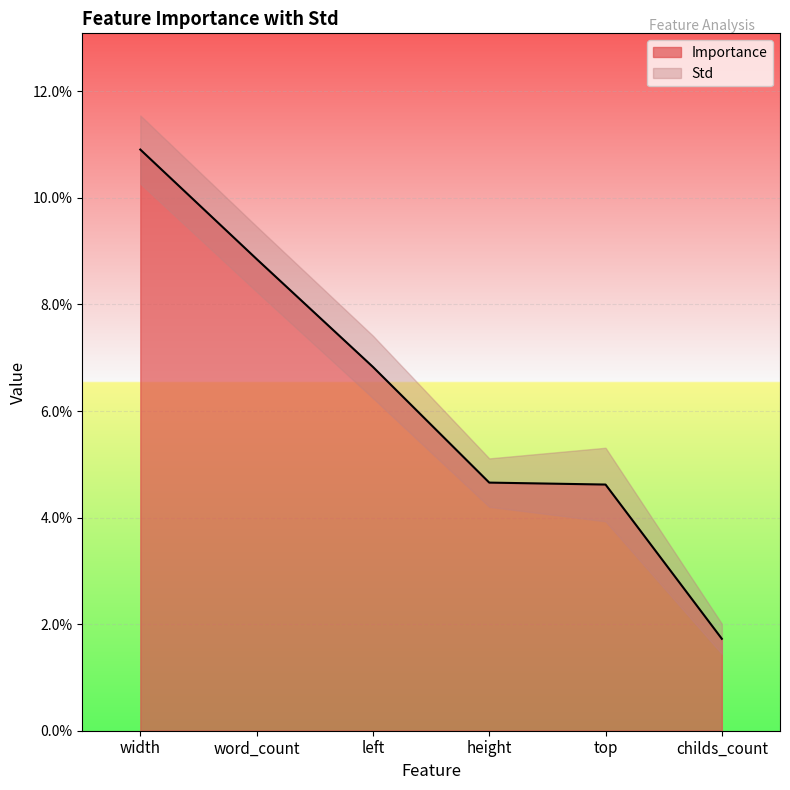

List the labels in order of value, largest first.

width, word_count, left, height, top, childs_count